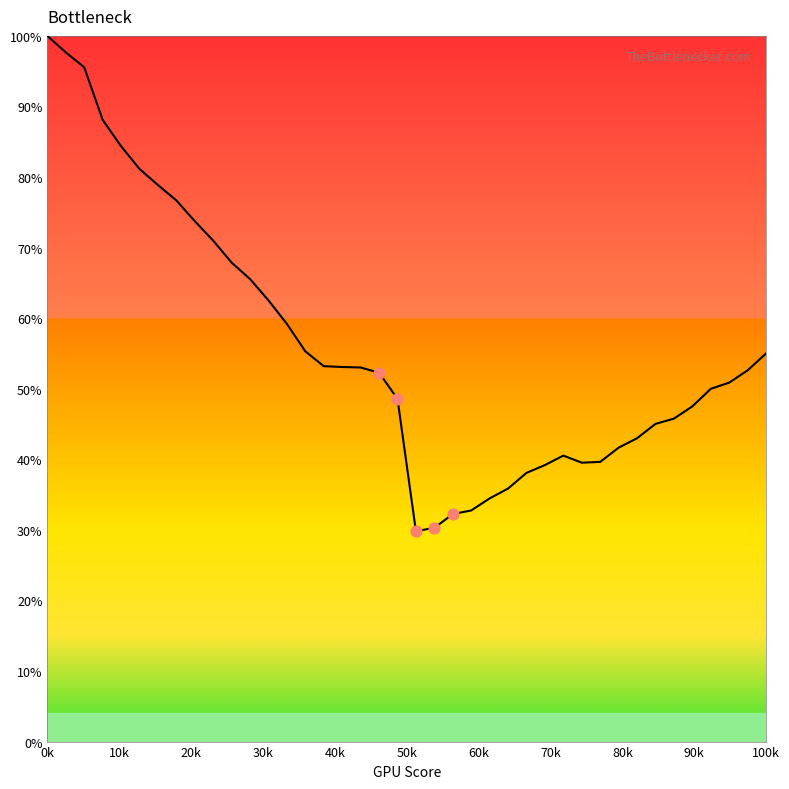

What is the maximum value shown in the chart?

100.0